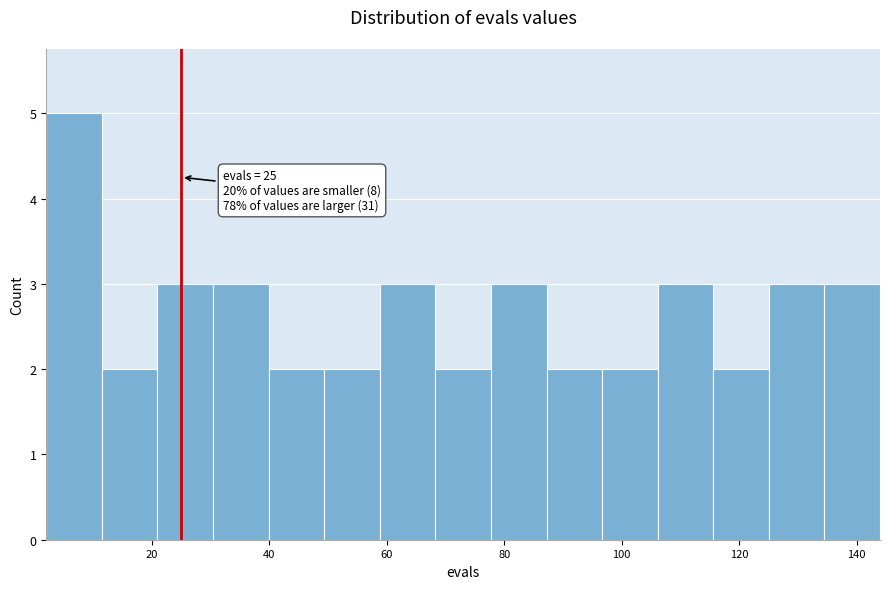

Over which range of the x-axis is the bar tallest?

2 to 12